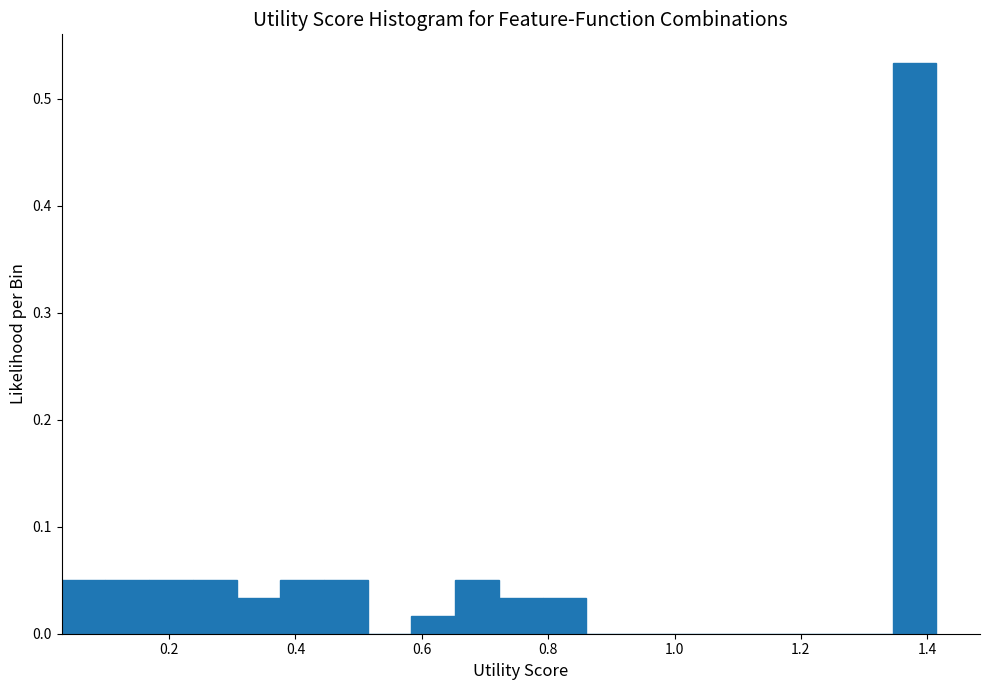

Around what value on the x-axis is the tallest bar? Give the approximate position of its centre, as read against the axis.

1.38